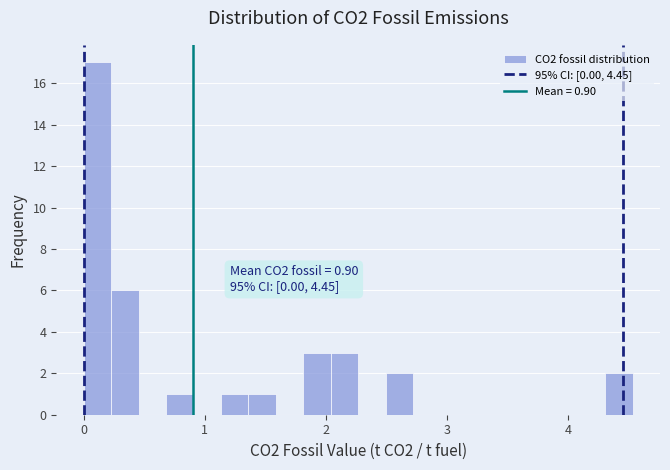

Read against the x-axis, roughly where is the centre of the tallest bar?

0.1